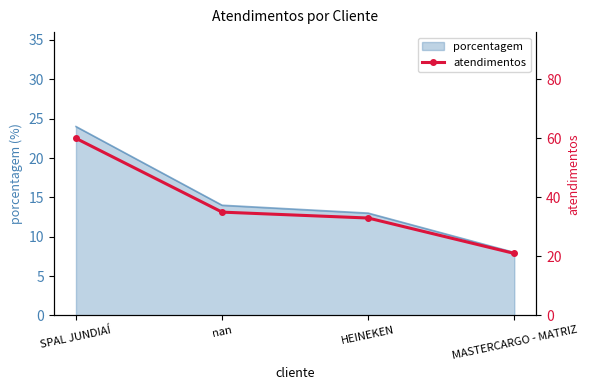

Reading left to right, list all the values displayed in this chart.

60	35	33	21